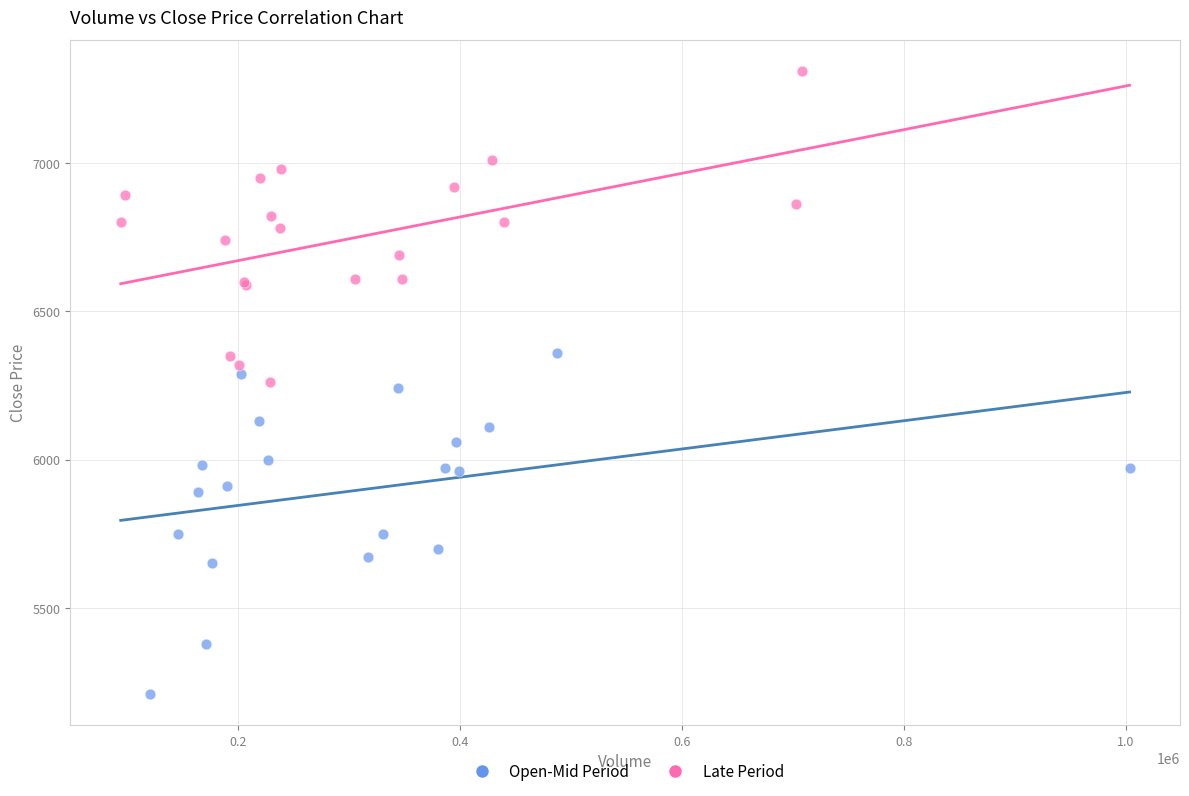

Which series reaches the maximum Y coordinate?

Late Period